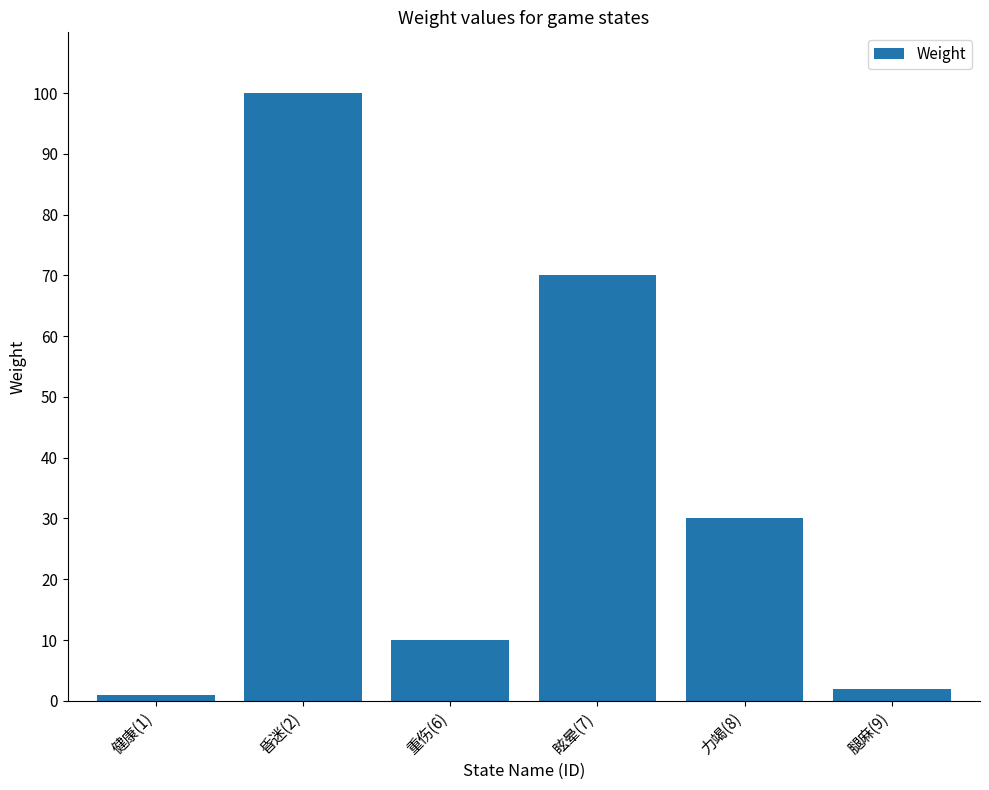

What is the label of the 5th bar from the right?

昏迷(2)